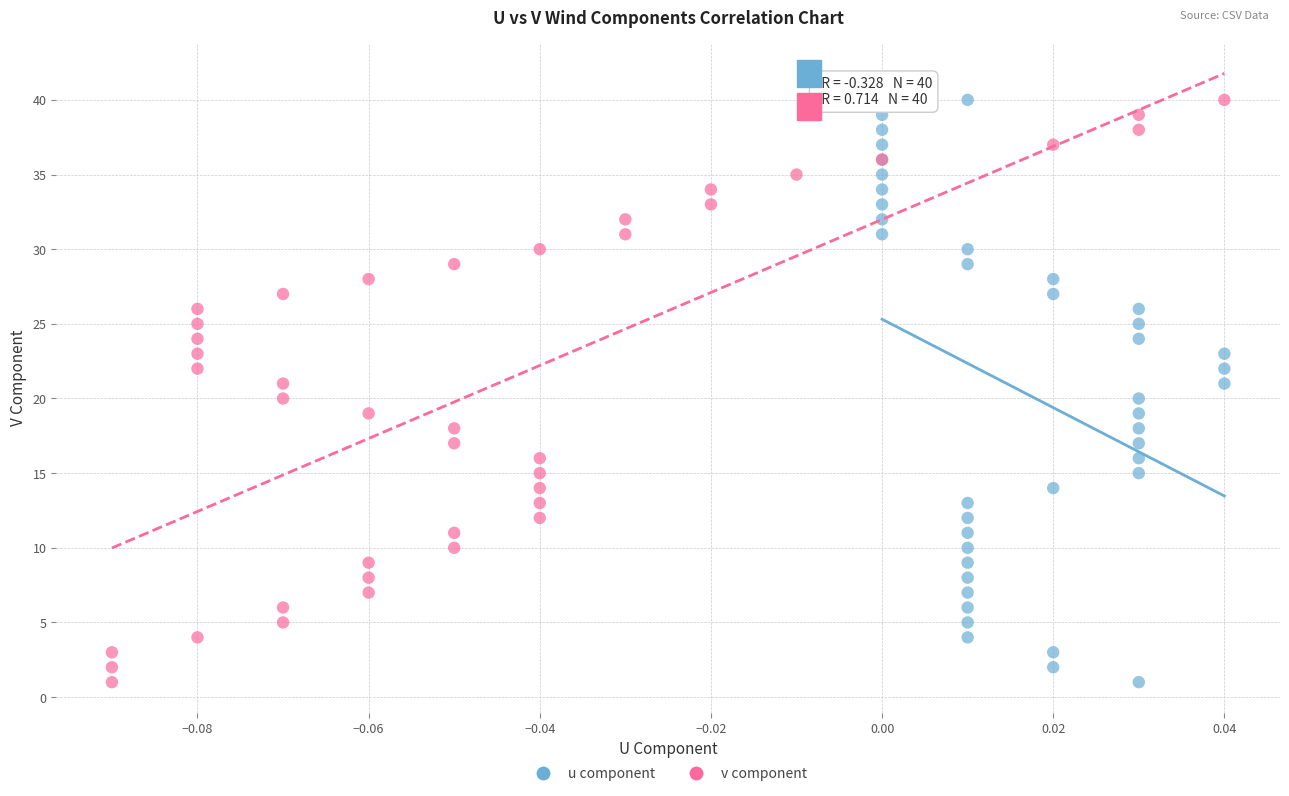

What are all the series names shown in the legend?

u component, v component